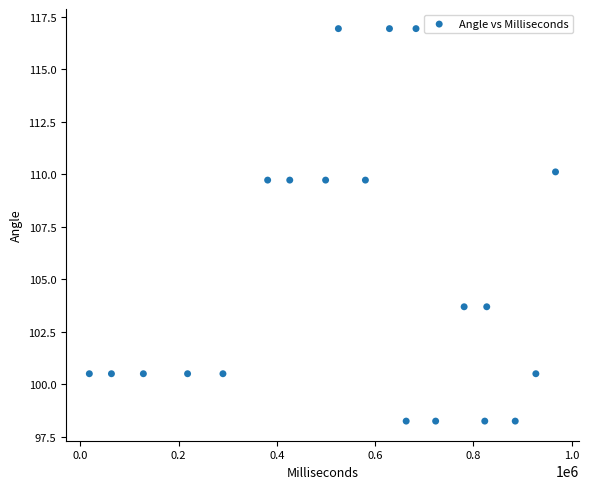

What is the range of X values (max minus min)?

949014.0